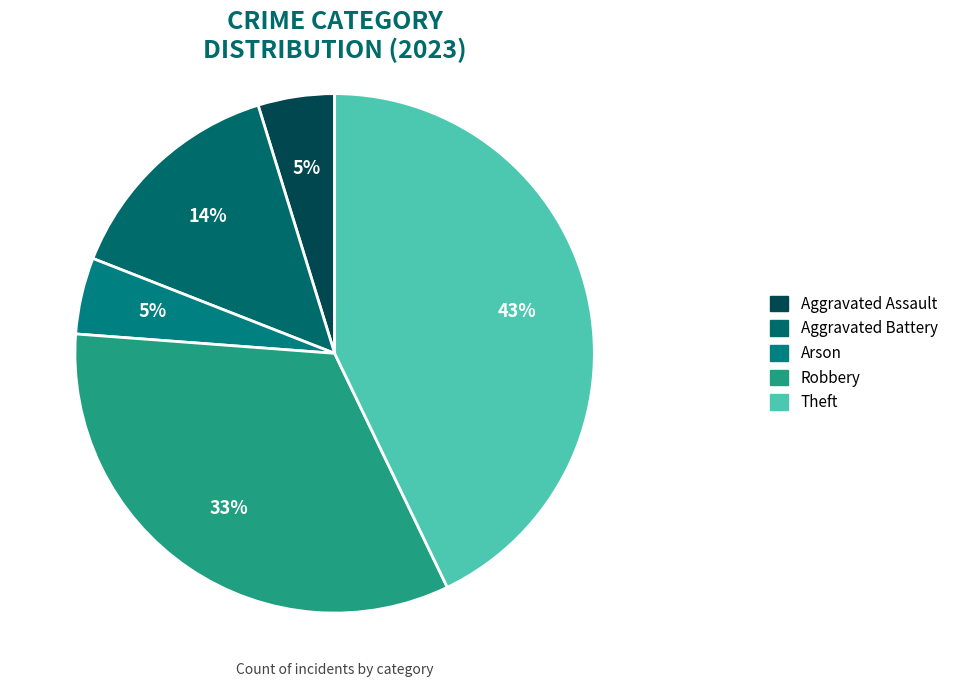

True or false: Aggravated Assault accounts for 5% of the total.

True